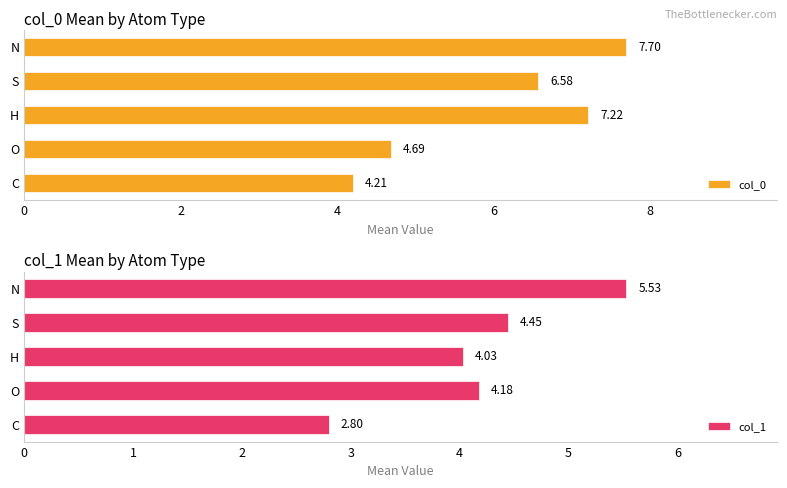

At which label does col_0 reach its minimum?

C